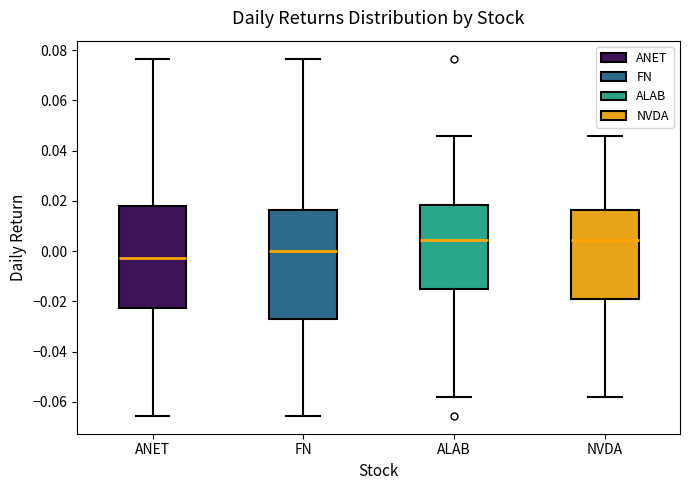

Reading left to right, read every box against the y-axis: the position of its median line, the range the box covers, and the ends of its whiskers. The values are not printed on the chart, so give them approximately, as read against the axis.

ANET: median -0.002, box -0.022 to 0.018, whiskers -0.066 to 0.076
FN: median 0.000, box -0.028 to 0.016, whiskers -0.066 to 0.076
ALAB: median 0.004, box -0.016 to 0.018, whiskers -0.058 to 0.046
NVDA: median 0.004, box -0.020 to 0.016, whiskers -0.058 to 0.046